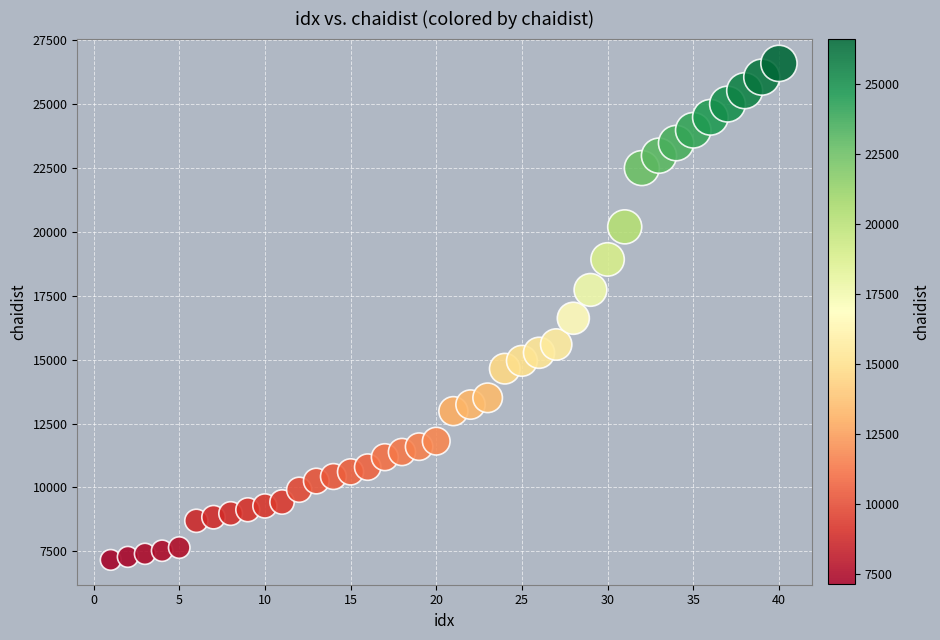

What Y value in the scatter plot is closest to 16880?

16622.0